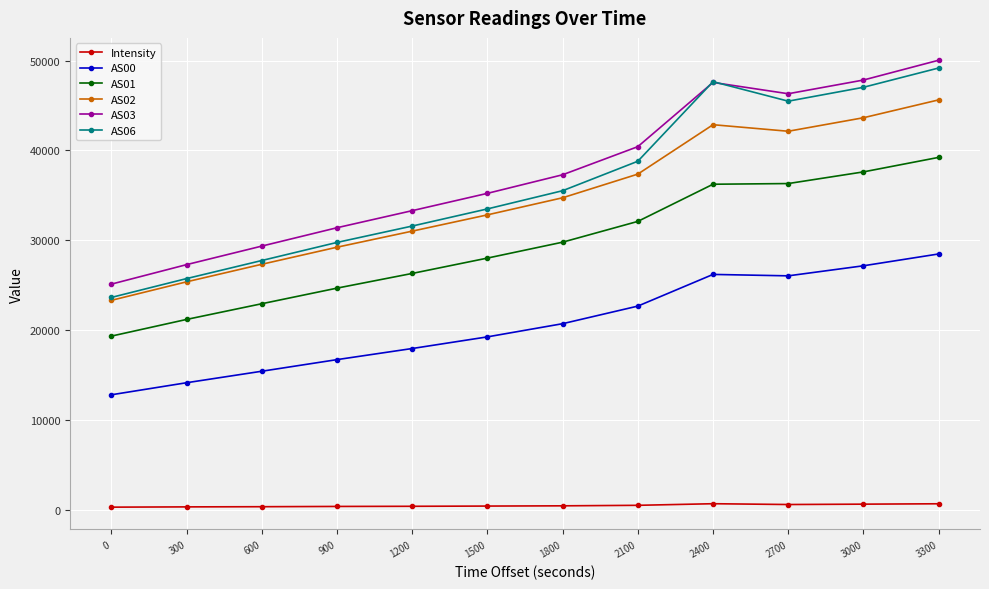

What is the value of the Intensity point at the 10th from the left?

592.0